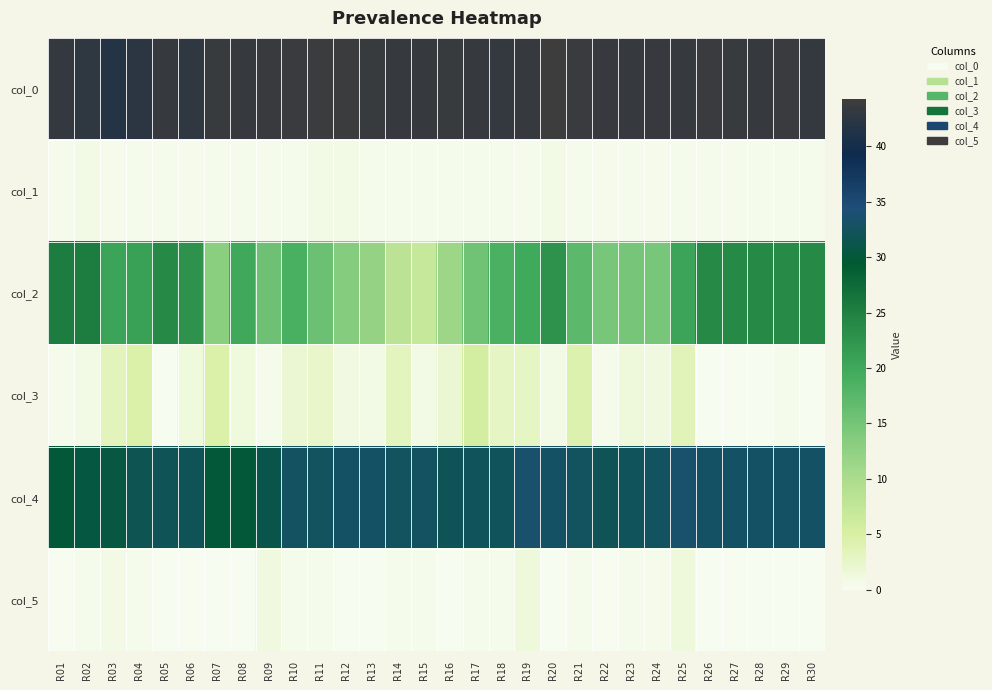

At R07, list the series in order from smallest to largest.

col_5, col_1, col_3, col_2, col_4, col_0